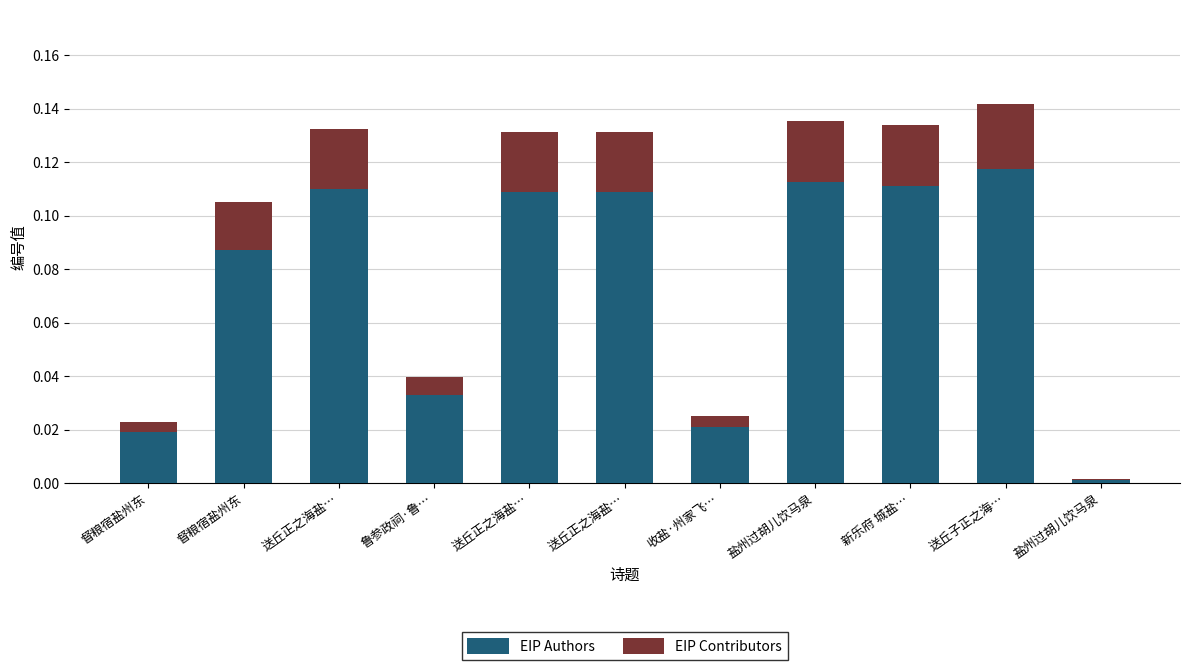

What are all the series names shown in the legend?

EIP Authors, EIP Contributors